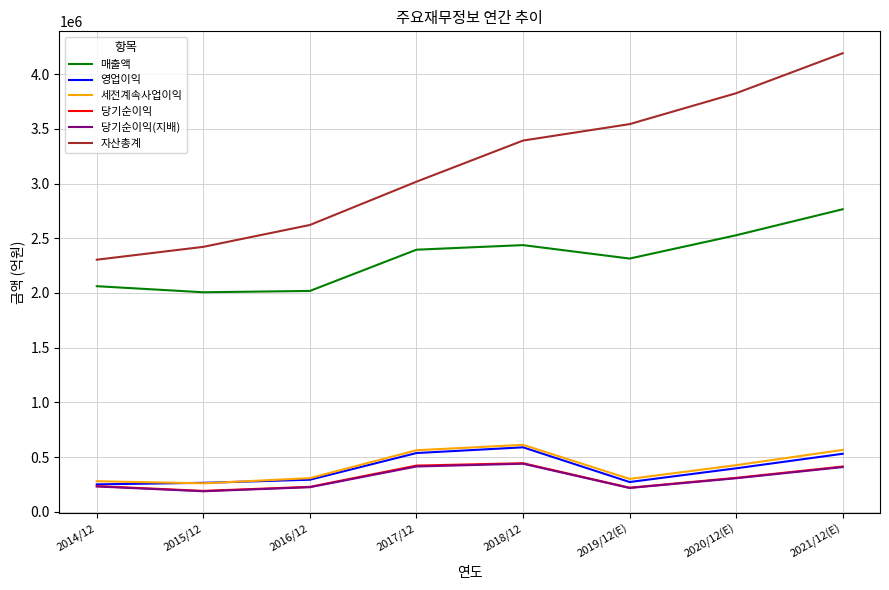

What position from the right is 2018/12?

4